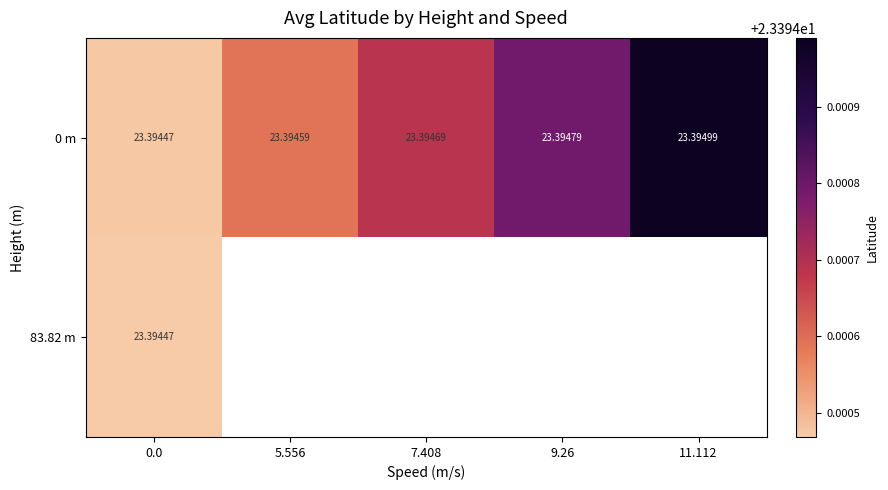

What is the greatest value displayed?

23.4